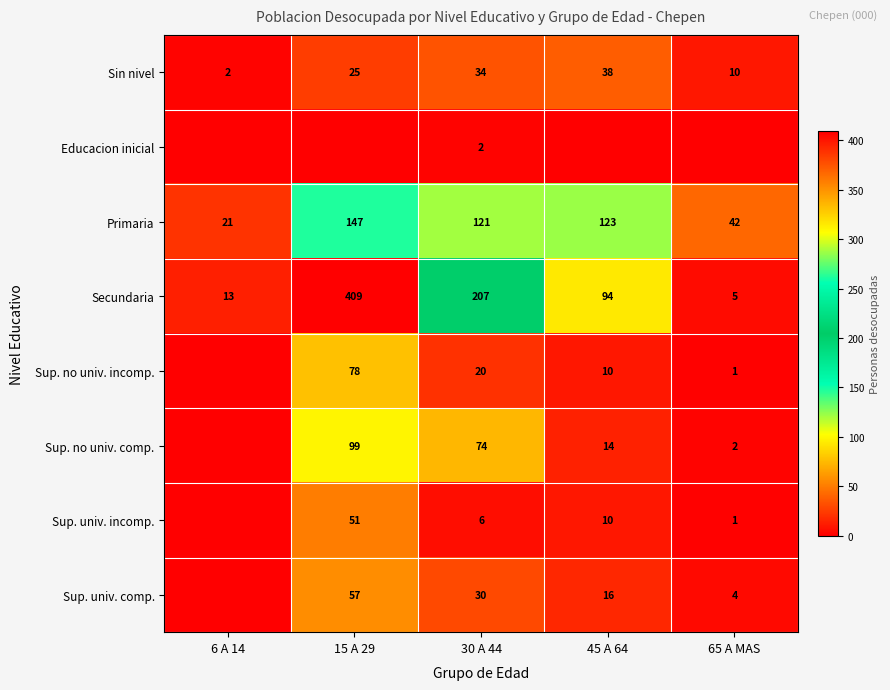

What is the greatest value displayed?

409